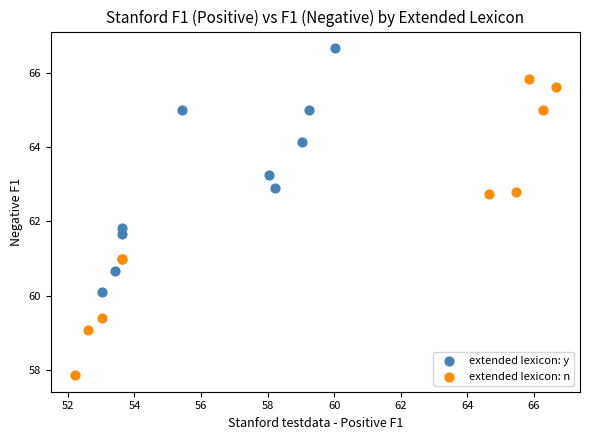

Which series reaches the maximum Y coordinate?

extended lexicon: y